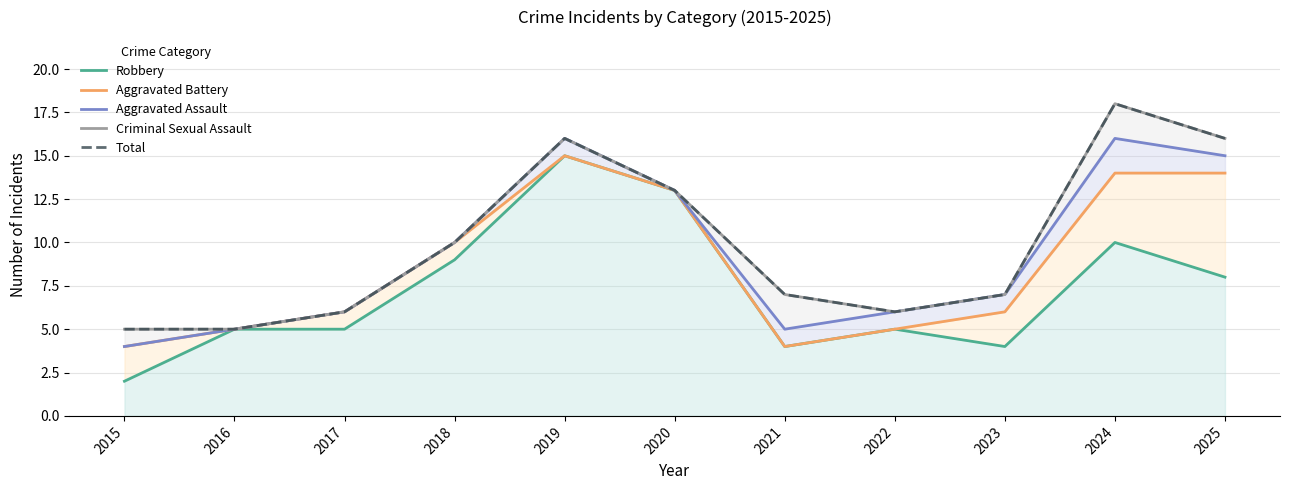

Read the Aggravated Battery value at 2024, to the nearest 10.

10